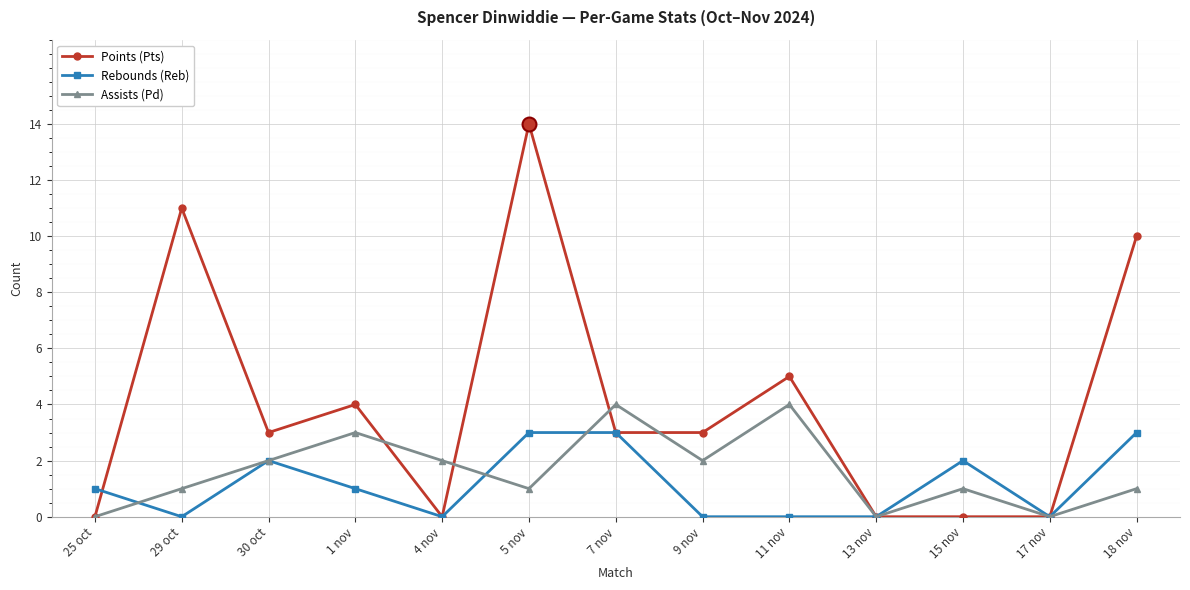

Reading right to left, transcribe all the data shown in this chart.

Points (Pts): 10	0	0	0	5	3	3	14	0	4	3	11	0
Rebounds (Reb): 3	0	2	0	0	0	3	3	0	1	2	0	1
Assists (Pd): 1	0	1	0	4	2	4	1	2	3	2	1	0